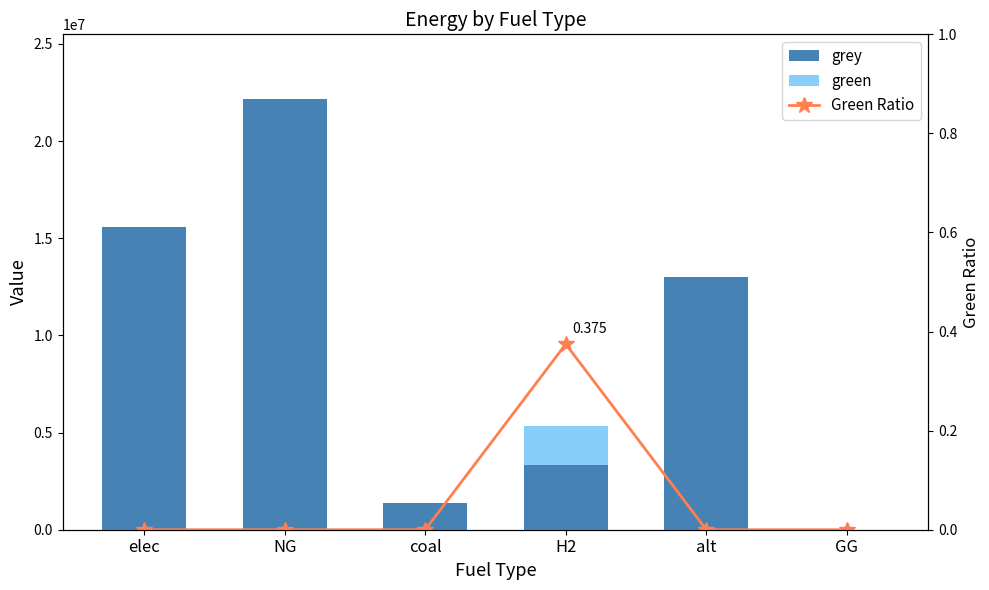

What is the spread (max minus min) of values at elec?

15584340.1